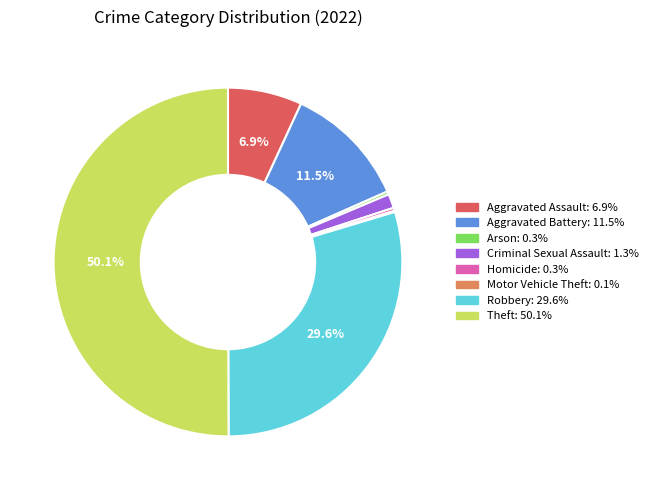

To the nearest percent, what is the average slice percentage?

12%